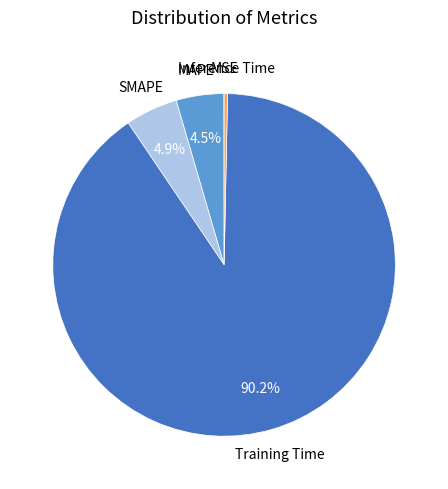

Does any single category account for the majority?

Yes